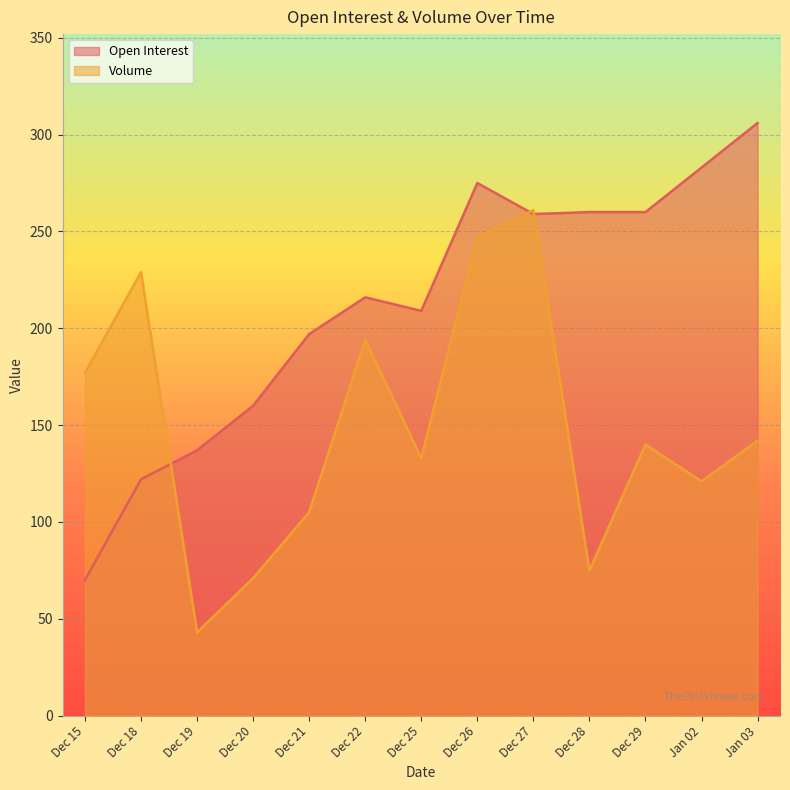

True or false: Volume has more than 1 points higher than both neighbors.

True